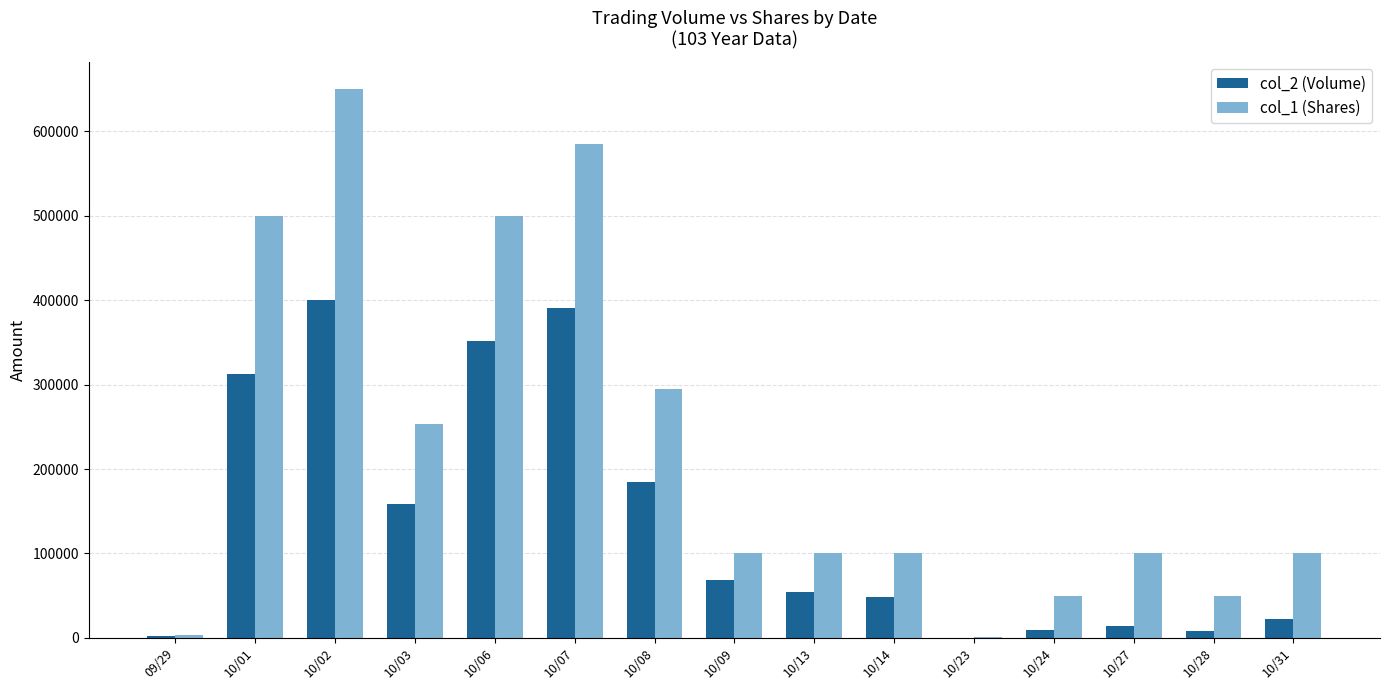

What is the sum of the col_2 (Volume) values at 10/31 and 10/03?

180980